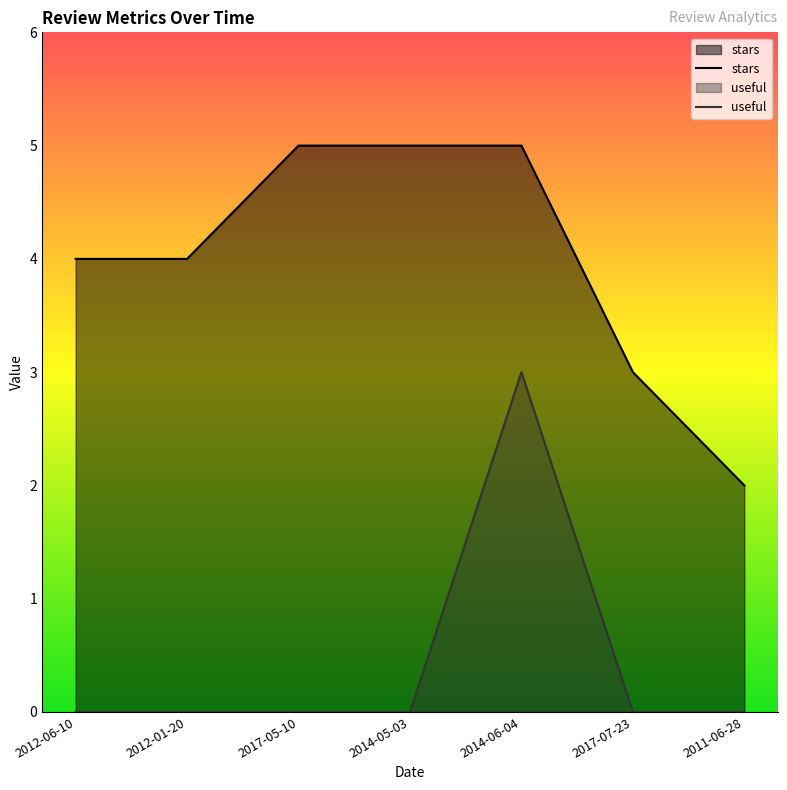

Where does the stars series first go above 4?

2017-05-10